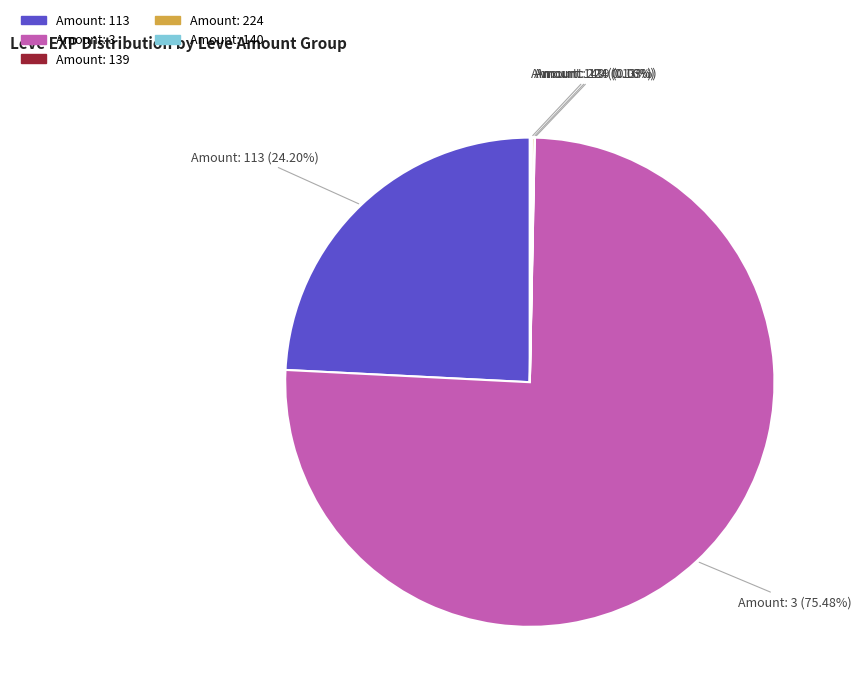

Is there any slice that represents more than half of the pie?

Yes